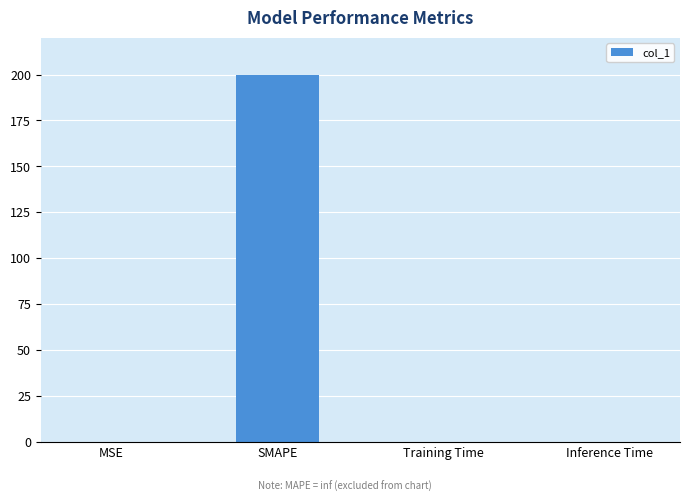

Does the chart contain stacked bars?

No